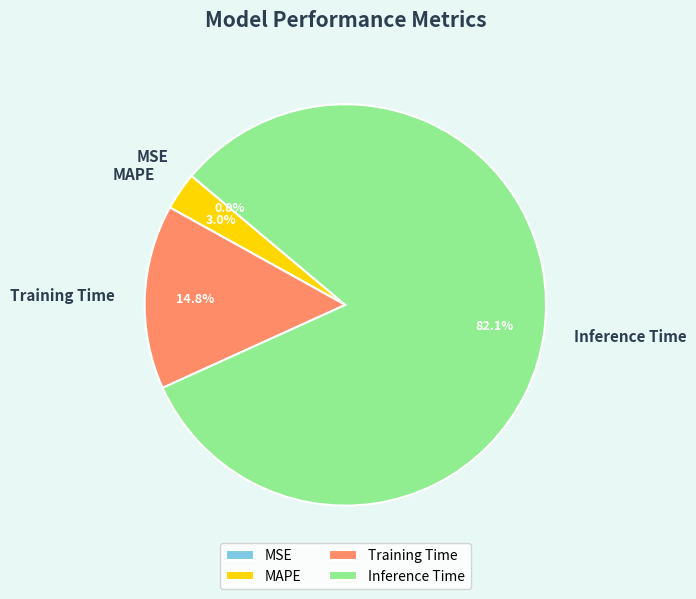

Which category has the biggest portion of the pie?

Inference Time